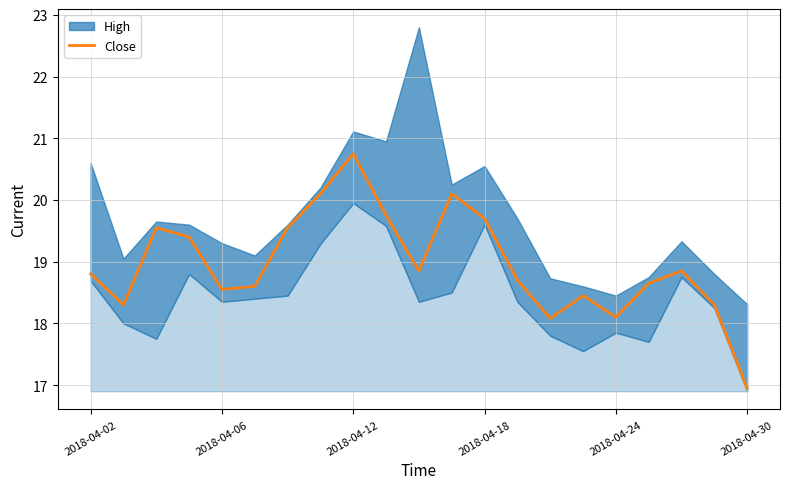

What is the approximate value at 6?

19.6